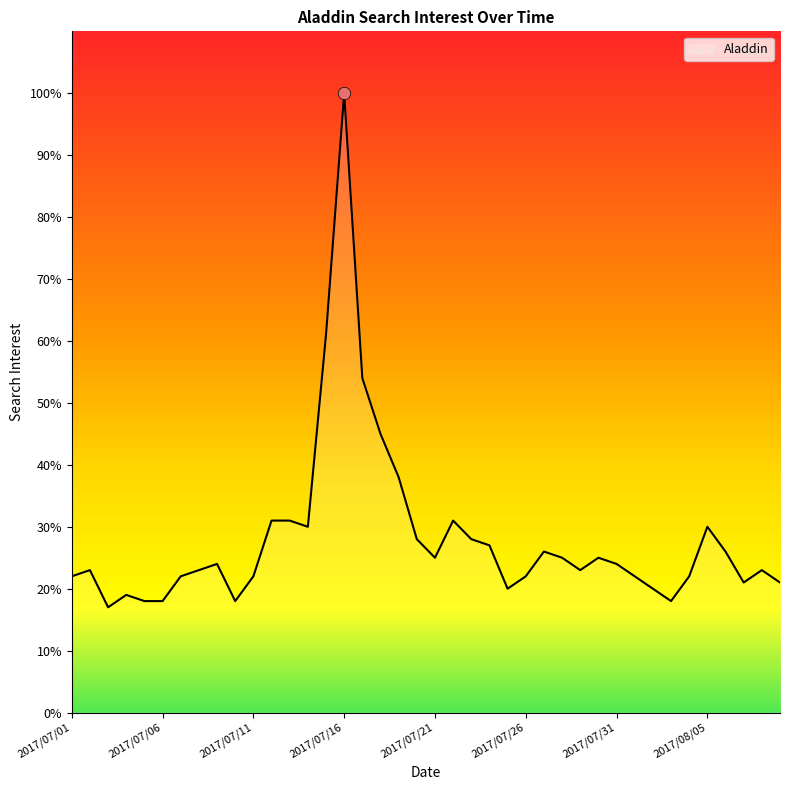

What is the difference between the maximum and minimum values?

83